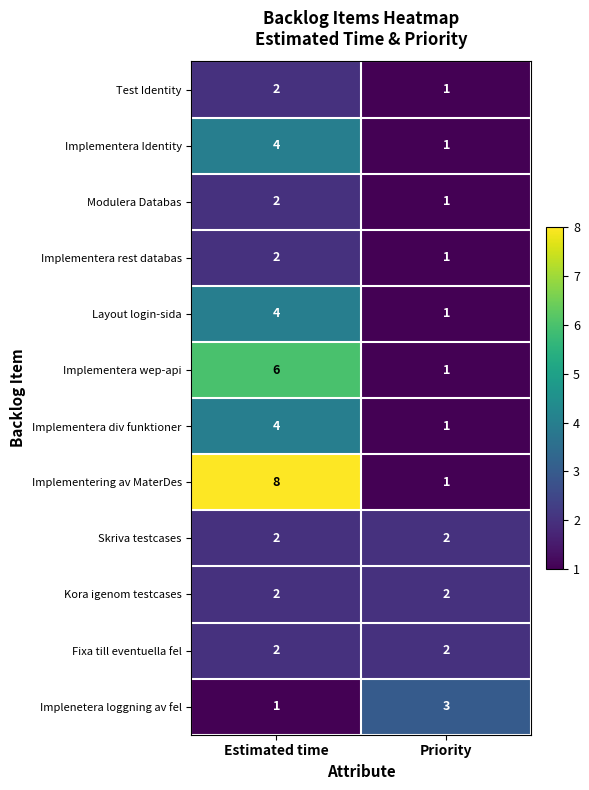

What is the sum of the Kora igenom testcases values at Priority and Estimated time?

4